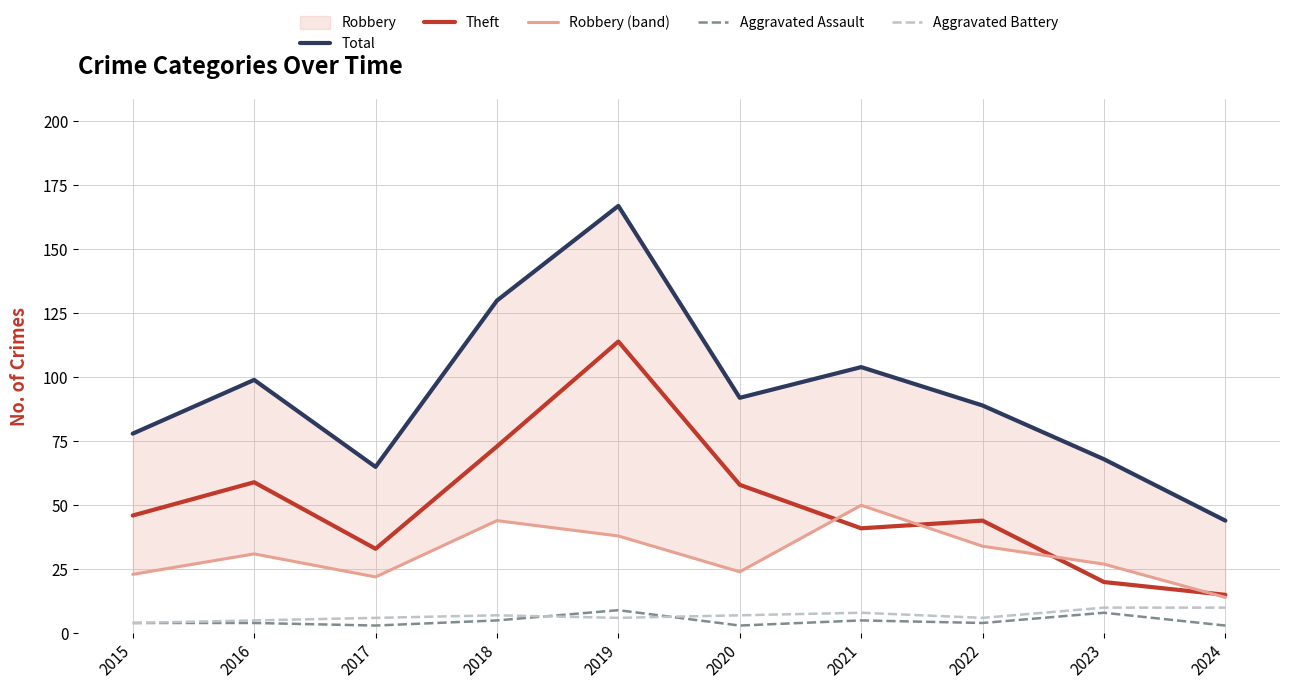

What value does the Aggravated Battery series have at 2021?

8